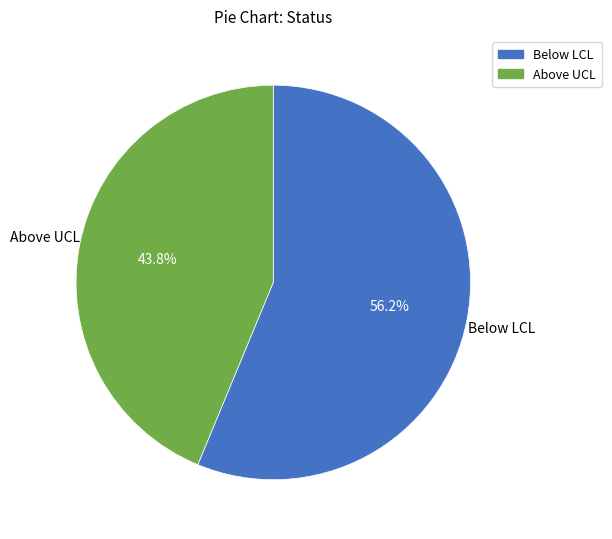

How many segments does this pie chart have?

2